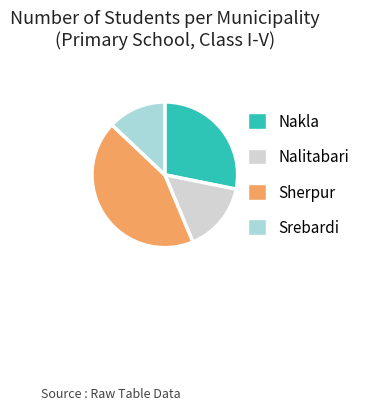

Approximately how many times larger is the value at Sherpur compared to Nalitabari?

2.8